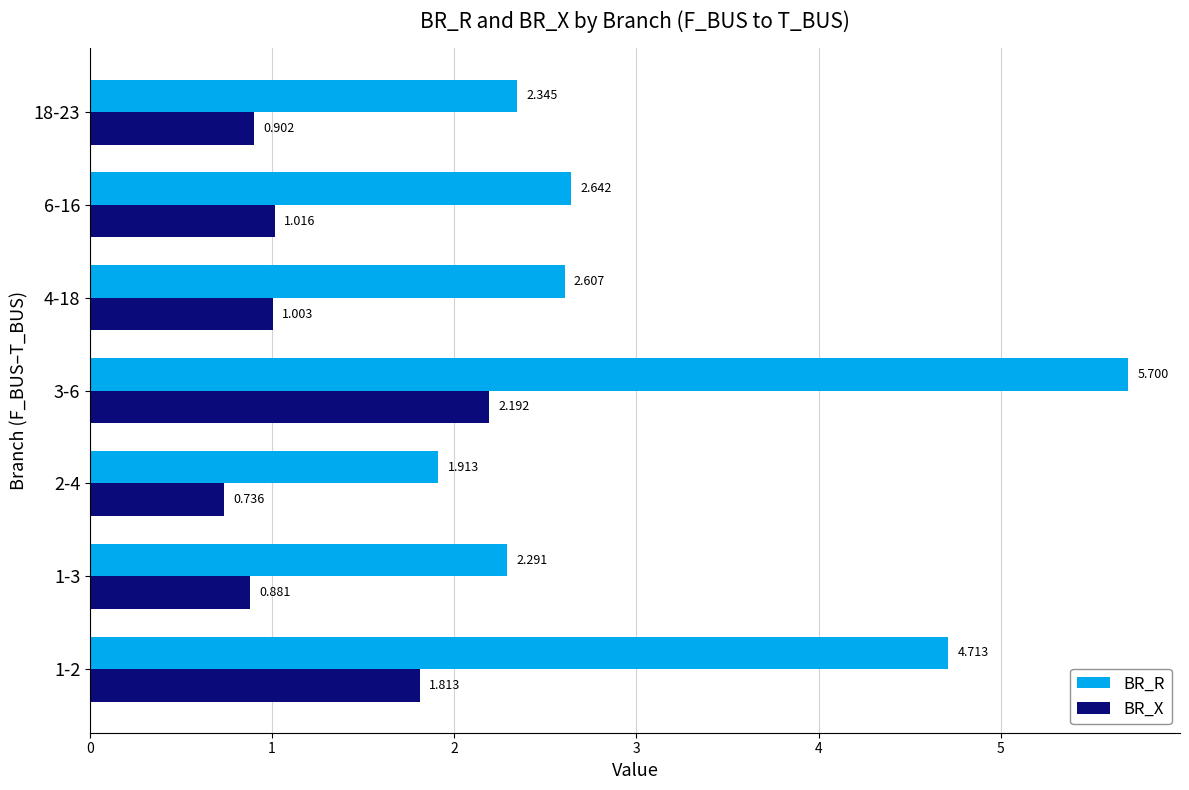

What is the maximum value for BR_R?

5.7